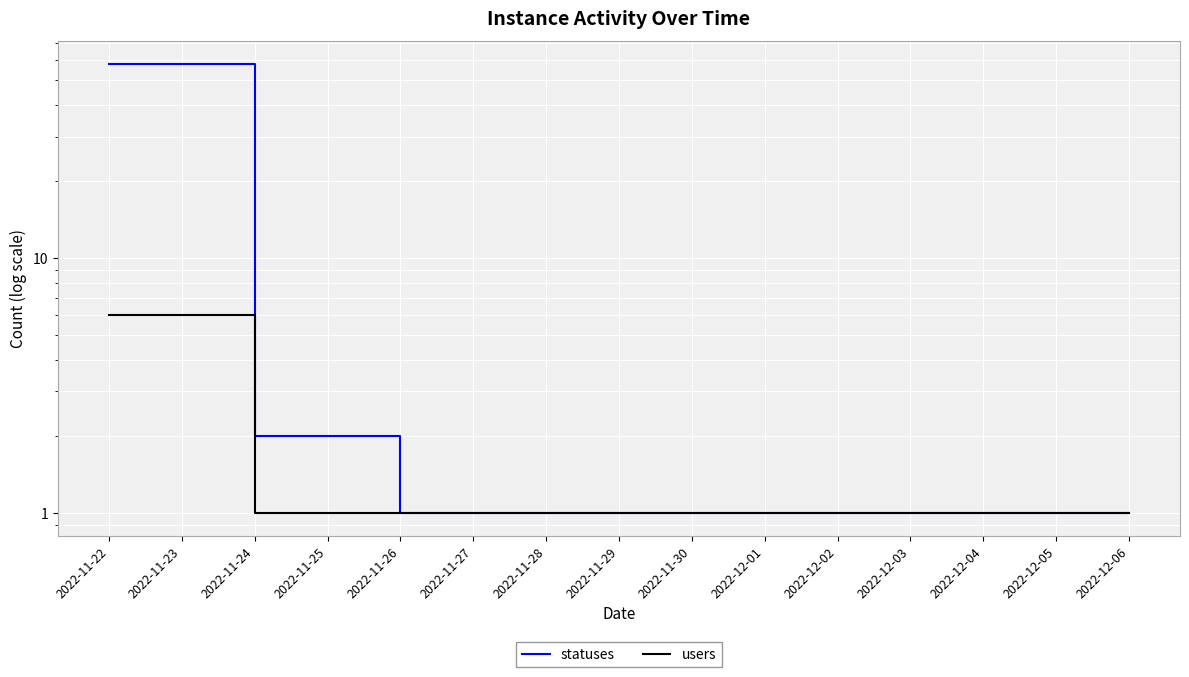

What position from the right is 2022-12-05?

2